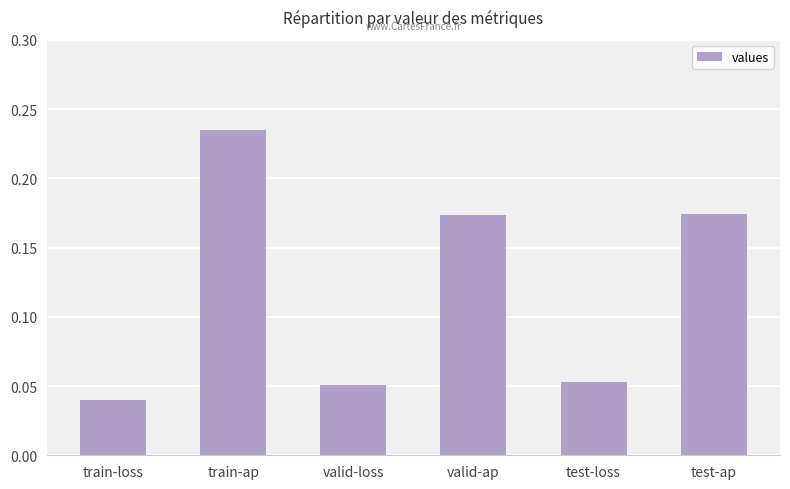

How many values are between 0 and 1?

6